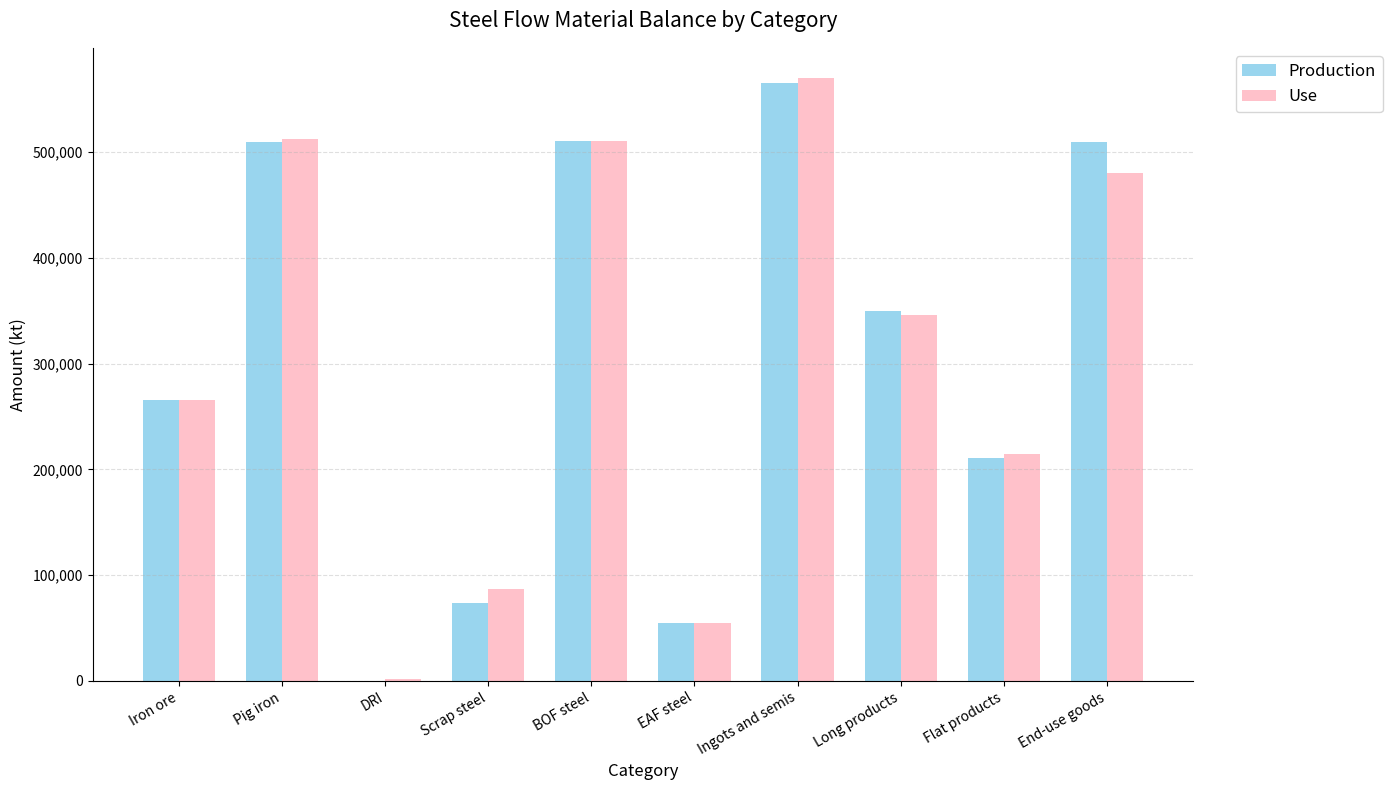

Which series has the widest spread of values?

Use